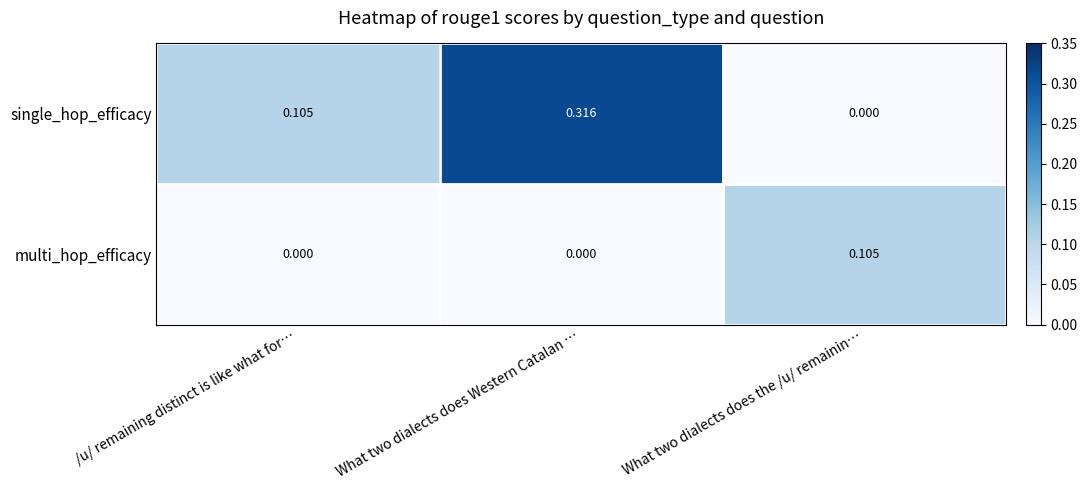

List the series in order of their peak value, lowest first.

multi_hop_efficacy, single_hop_efficacy